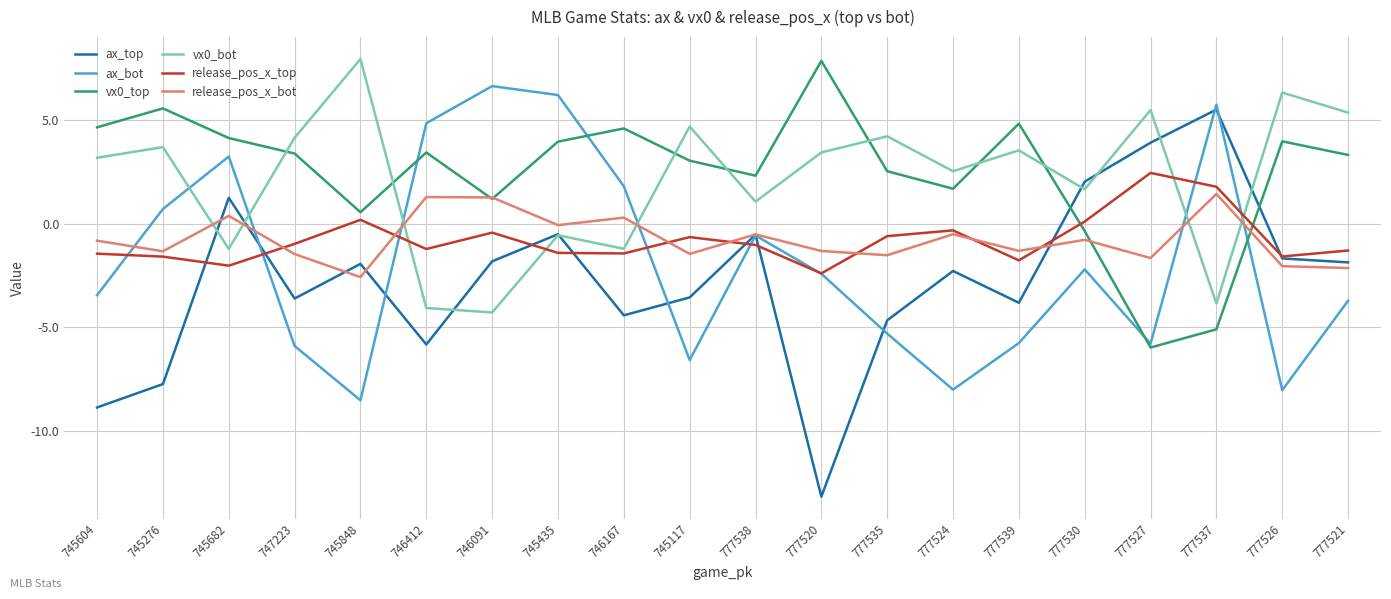

What is the difference between the second highest and second lowest values in the release_pos_x_top series?

3.8